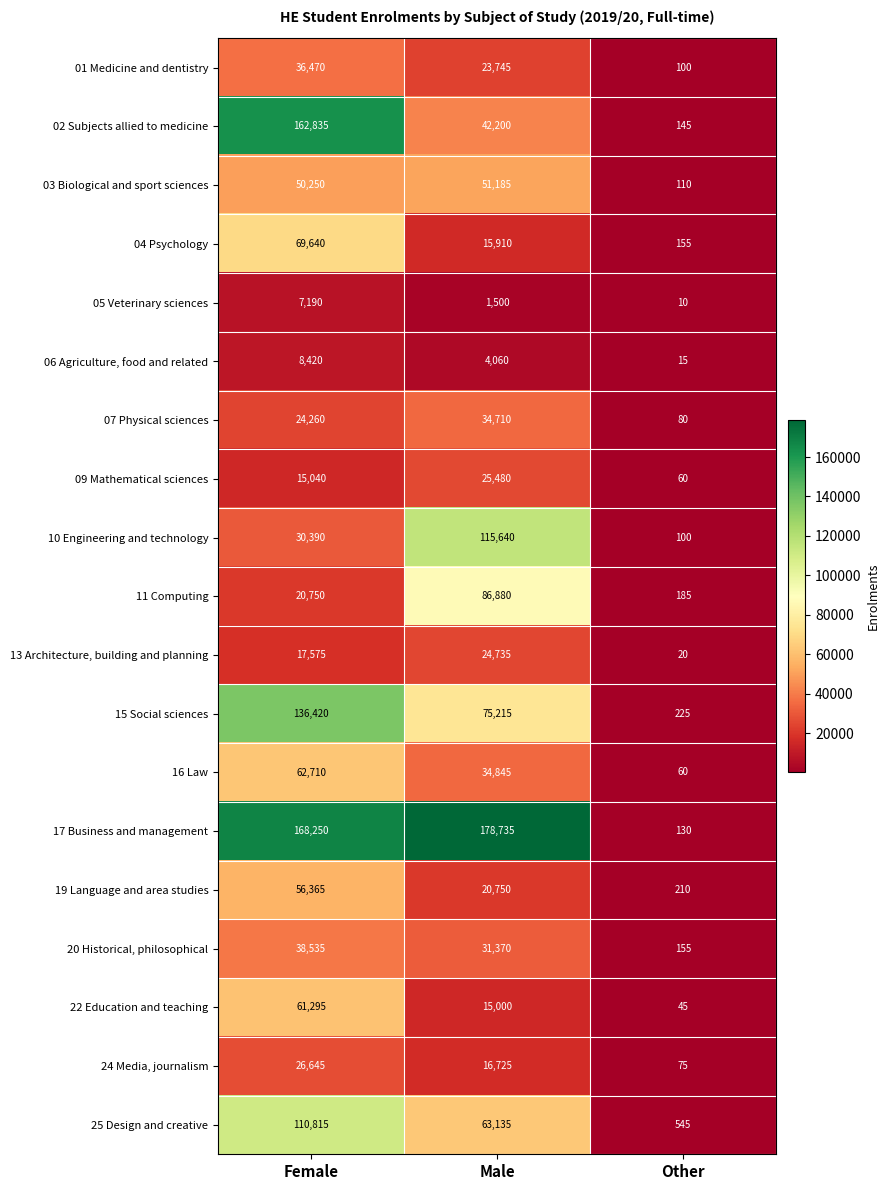

What is the difference between the 06 Agriculture, food and related values at Female and Other?

8405